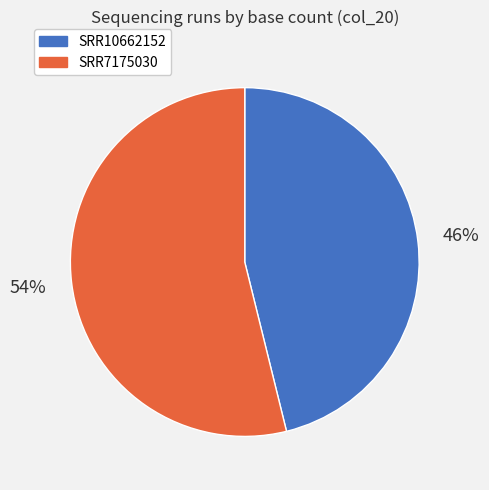

Do SRR10662152 and SRR7175030 together represent more than half of the pie?

Yes